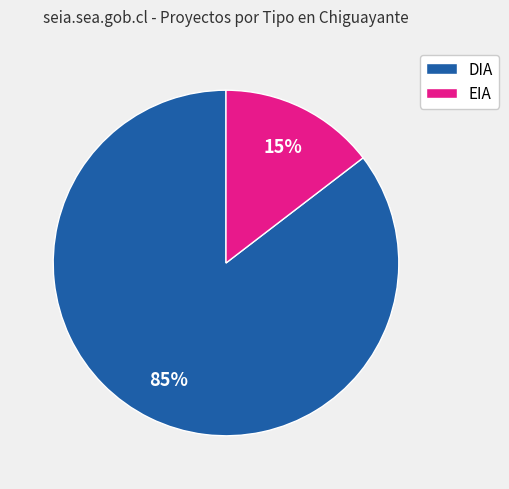

Which has a higher value, DIA or EIA?

DIA